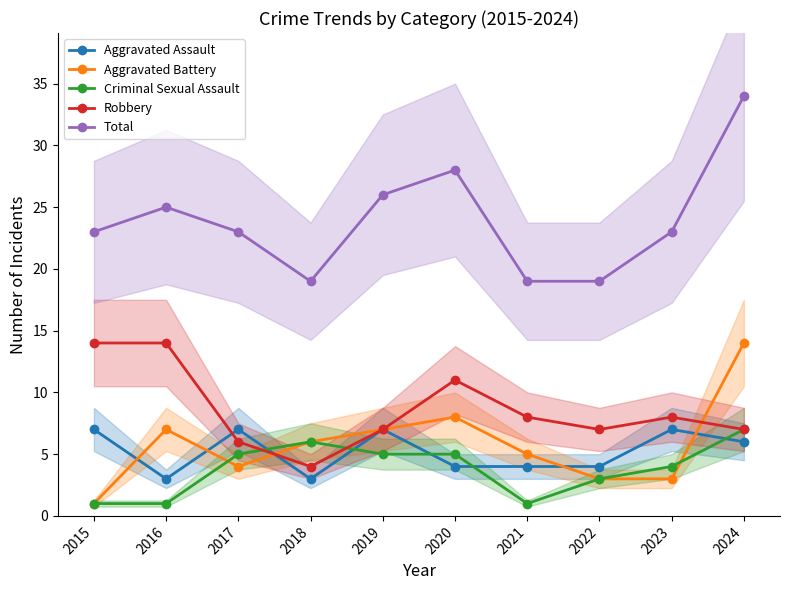

What is the average value of the Criminal Sexual Assault series?

4